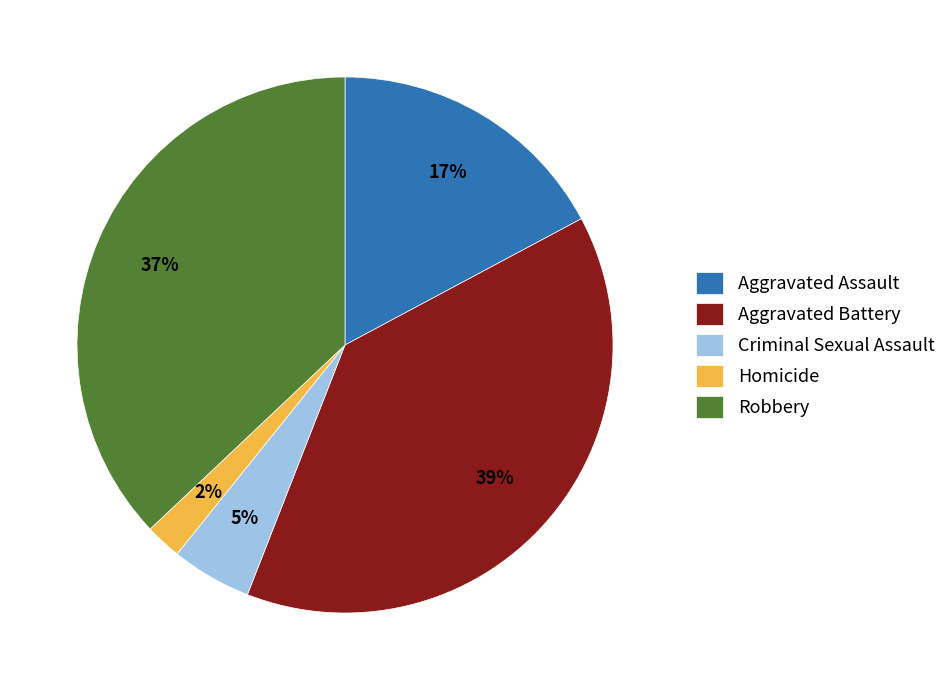

Combined, do Homicide and Aggravated Assault account for over 50%?

No